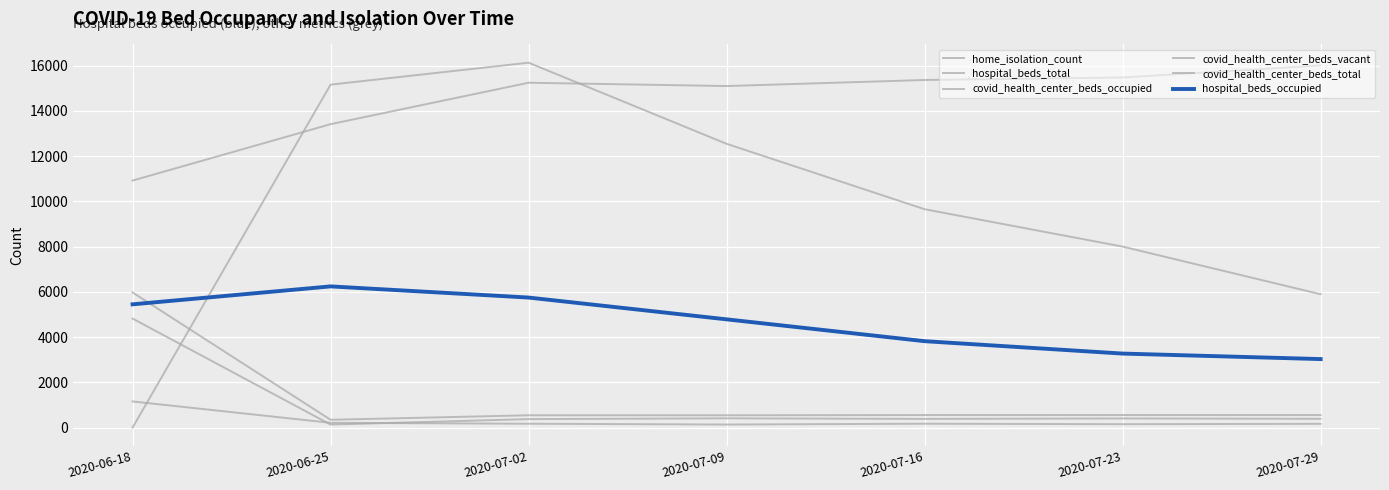

How many lines are shown in the chart?

6